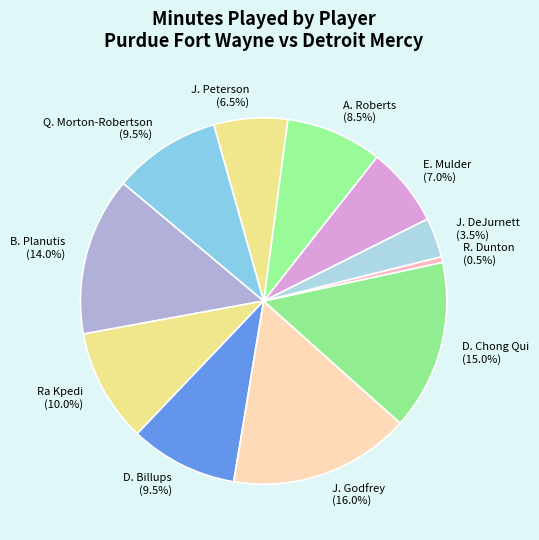

To the nearest percent, what is the difference between the D. Billups and A. Roberts slice percentages?

1%